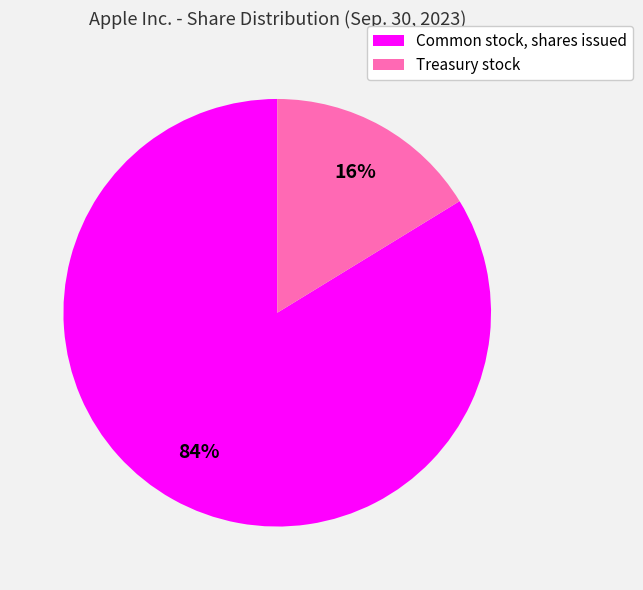

Which slice is the smallest?

Treasury stock